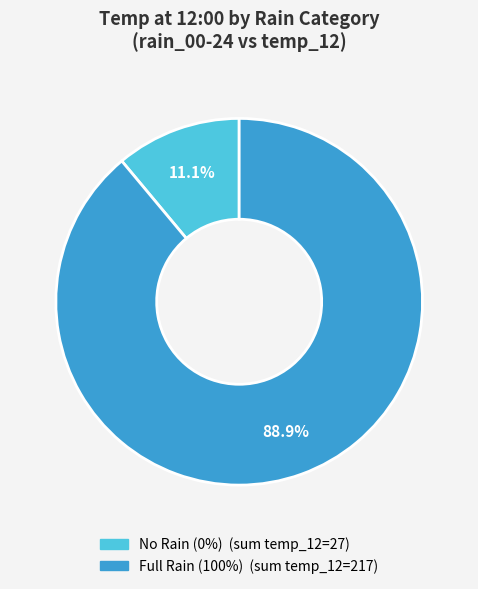

Is there any slice that represents more than half of the pie?

Yes